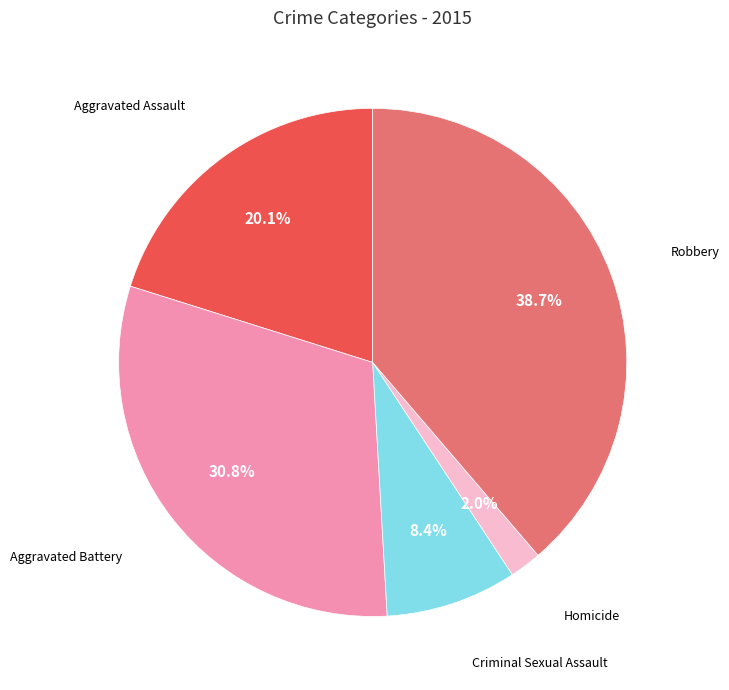

Does any single category account for the majority?

No